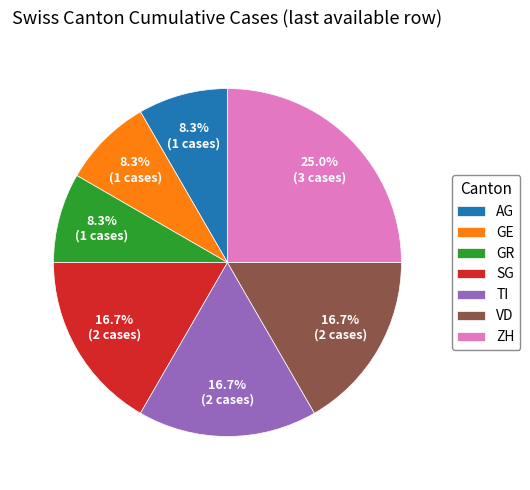

Is there any slice that represents more than half of the pie?

No